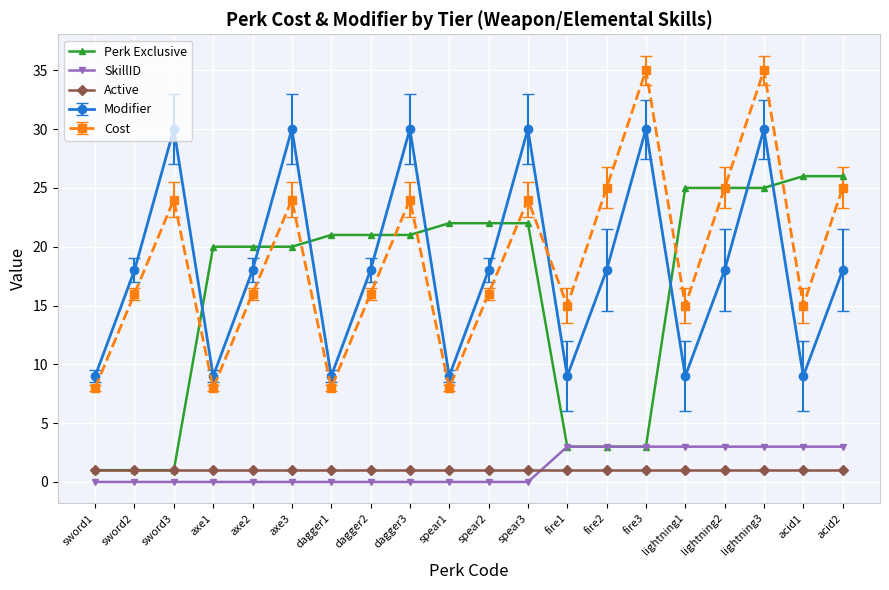

What is the greatest value displayed?

35